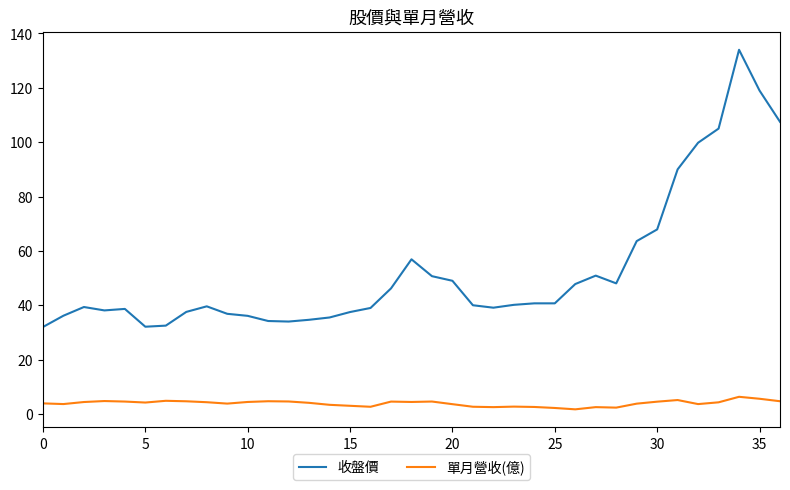

Which series has the largest range (max minus min)?

收盤價